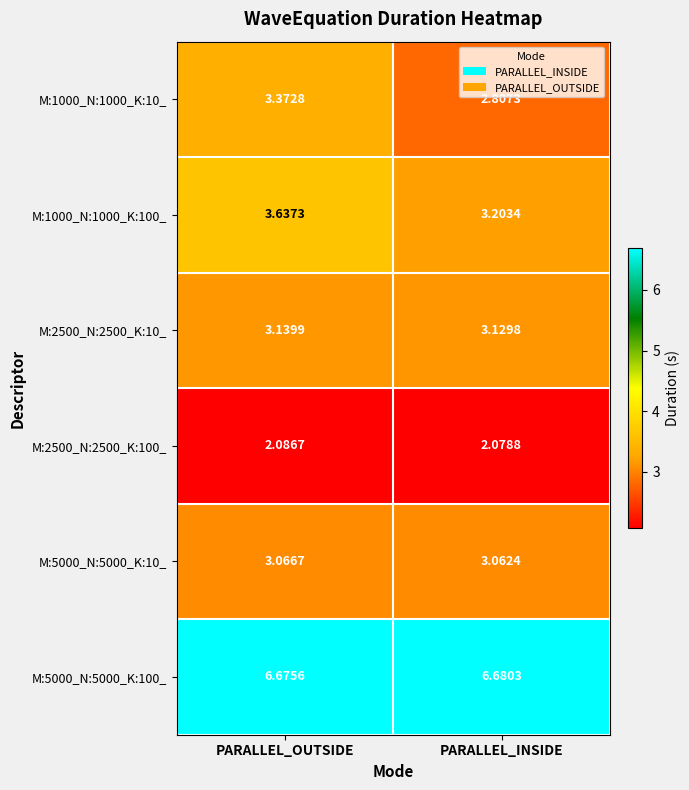

At how many categories does at least one series exceed 5?

2